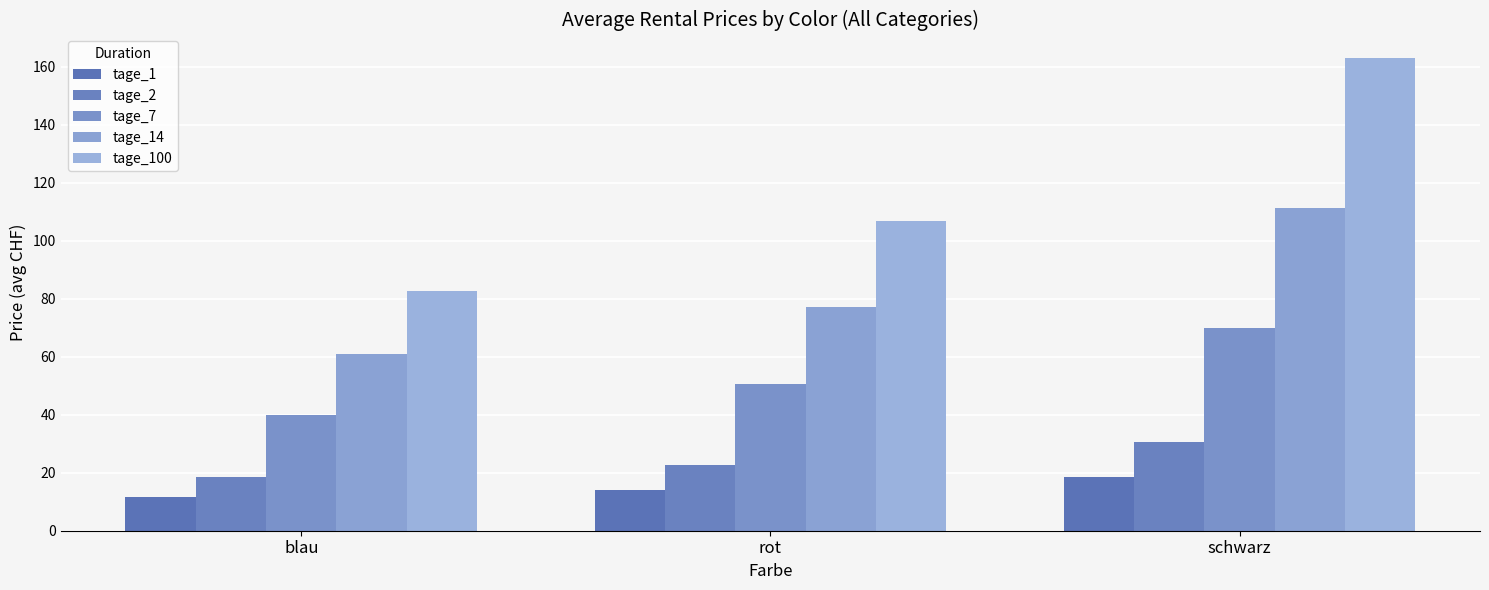

Reading left to right, list all the values displayed in this chart.

tage_1: blau=11.5	rot=13.9	schwarz=18.6
tage_2: blau=18.4	rot=22.7	schwarz=30.7
tage_7: blau=40.0	rot=50.7	schwarz=70.0
tage_14: blau=60.9	rot=77.1	schwarz=111.4
tage_100: blau=82.8	rot=106.8	schwarz=162.9